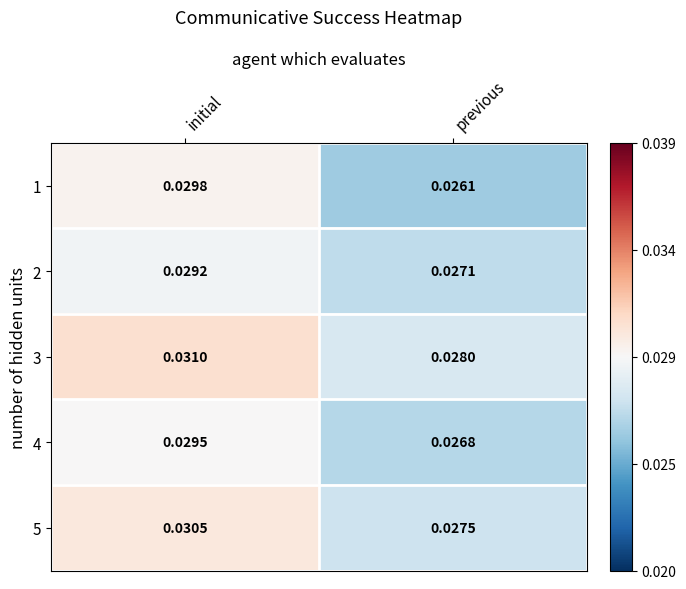

At which category is the sum across all series the highest?

initial